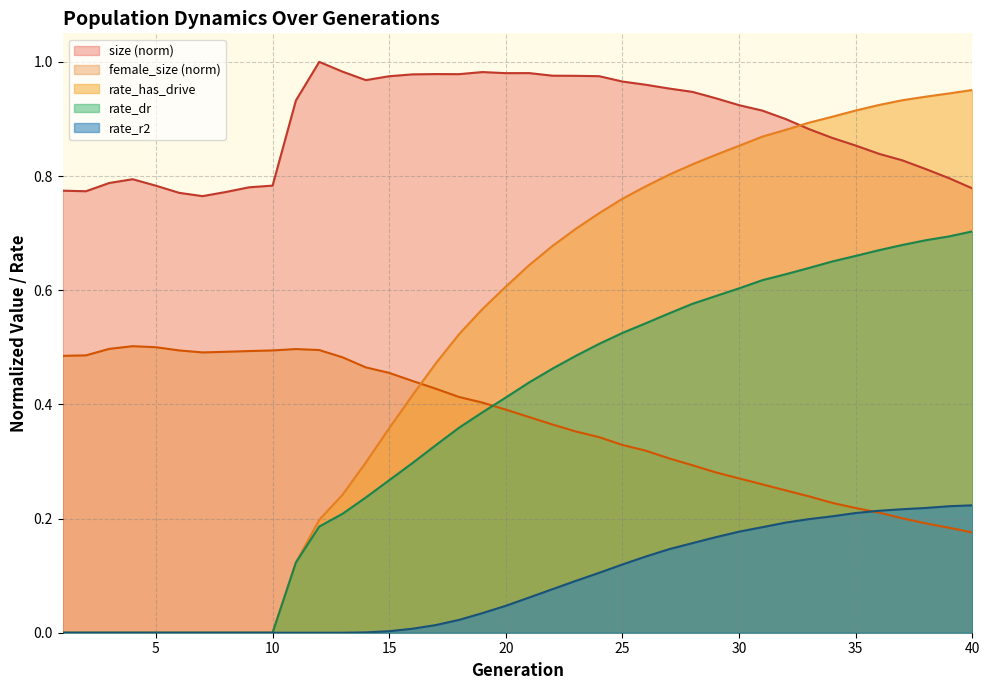

Between 3 and 22, which series saw the biggest shift?

rate_has_drive